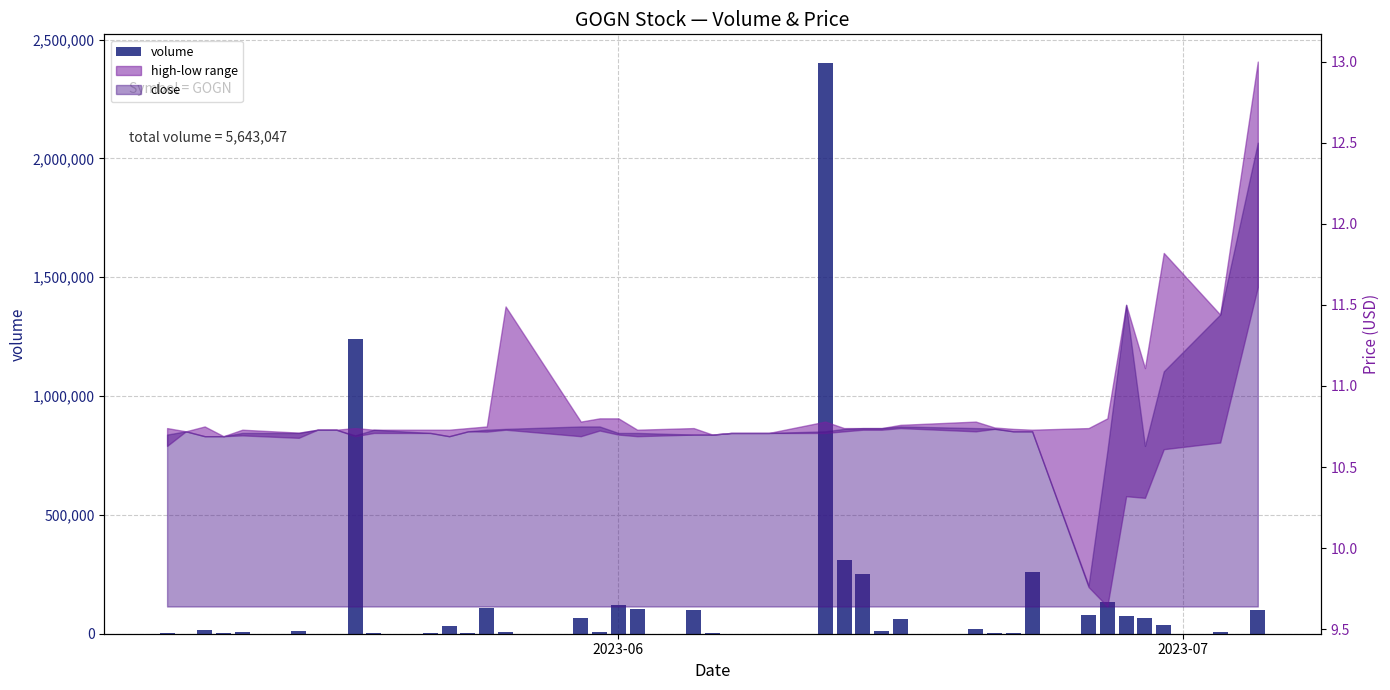

What is the sum of all values?

5643047